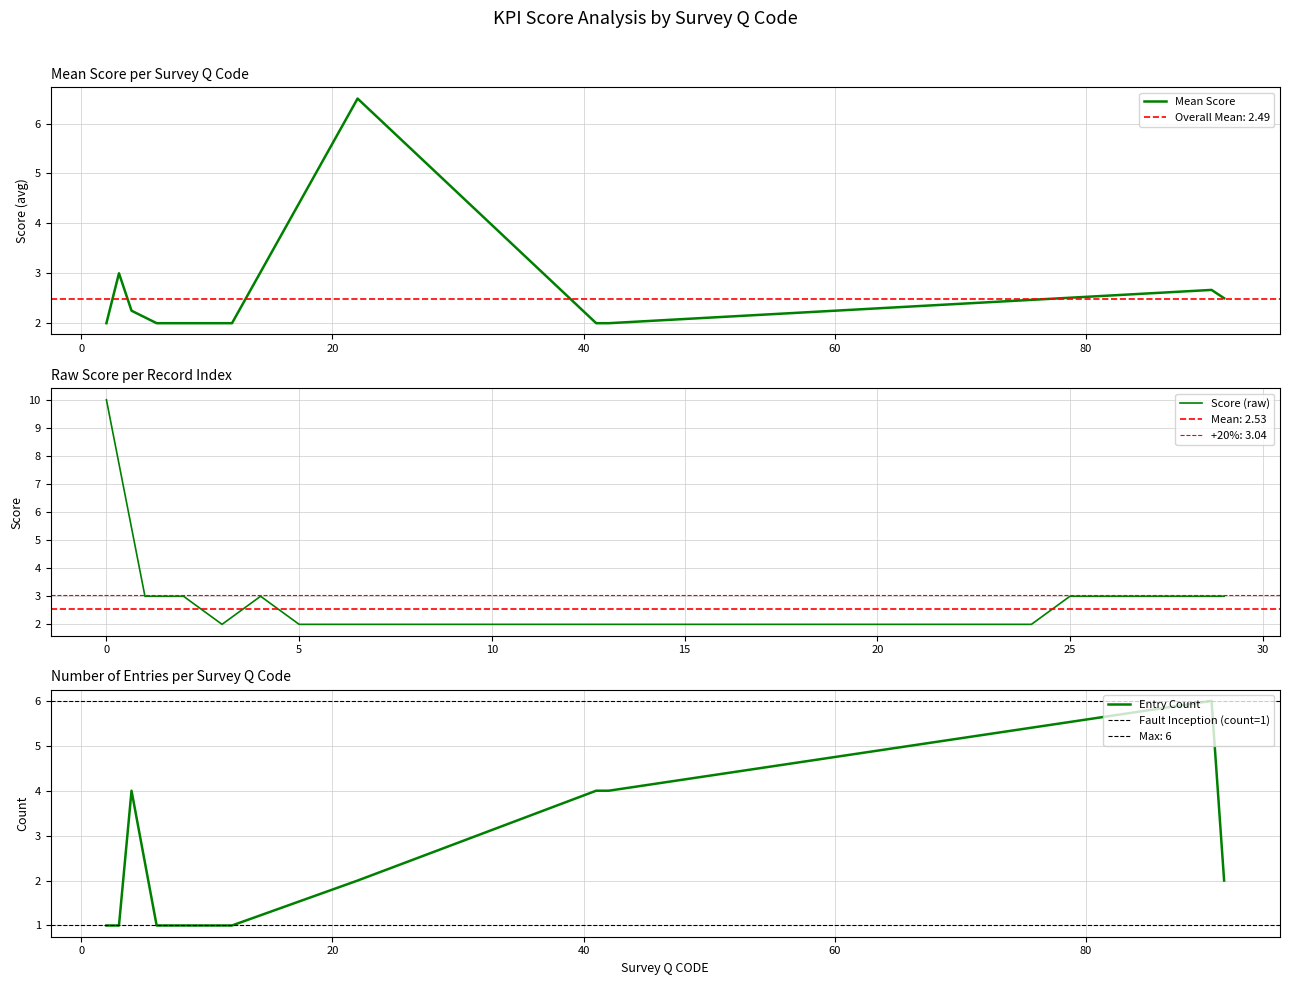

Is it true that Score (raw) equals 3 at 25?

True